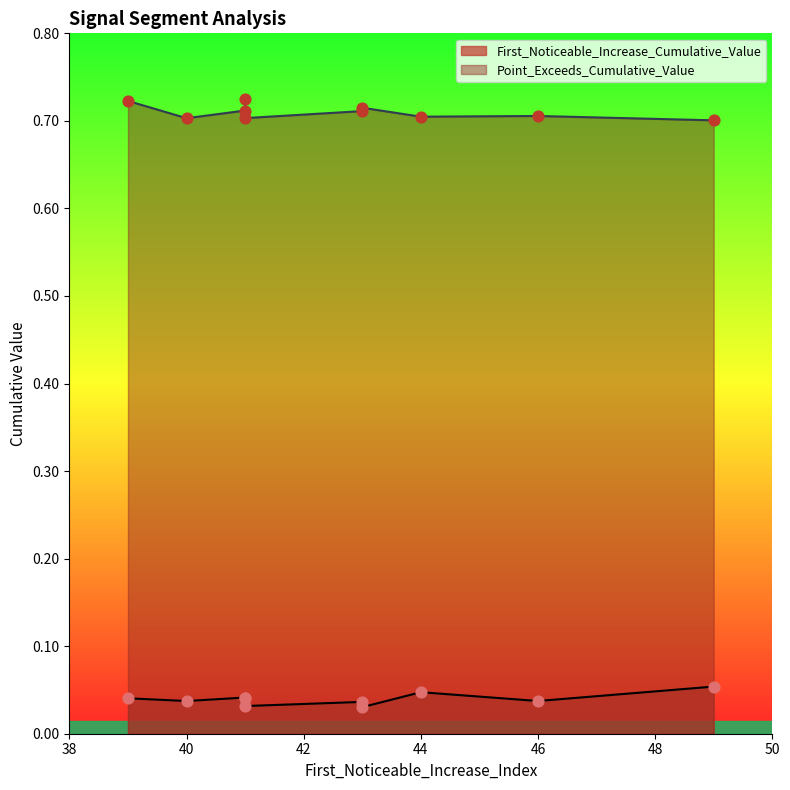

What is the total value across all series at 43?

0.7